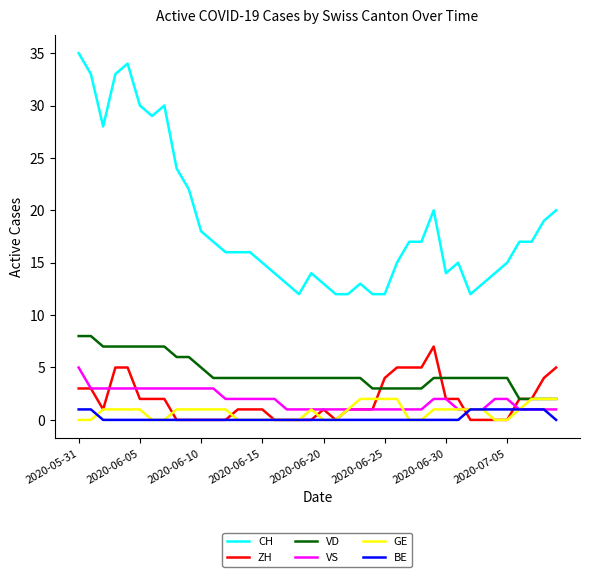

True or false: VS and CH cross at least once.

False